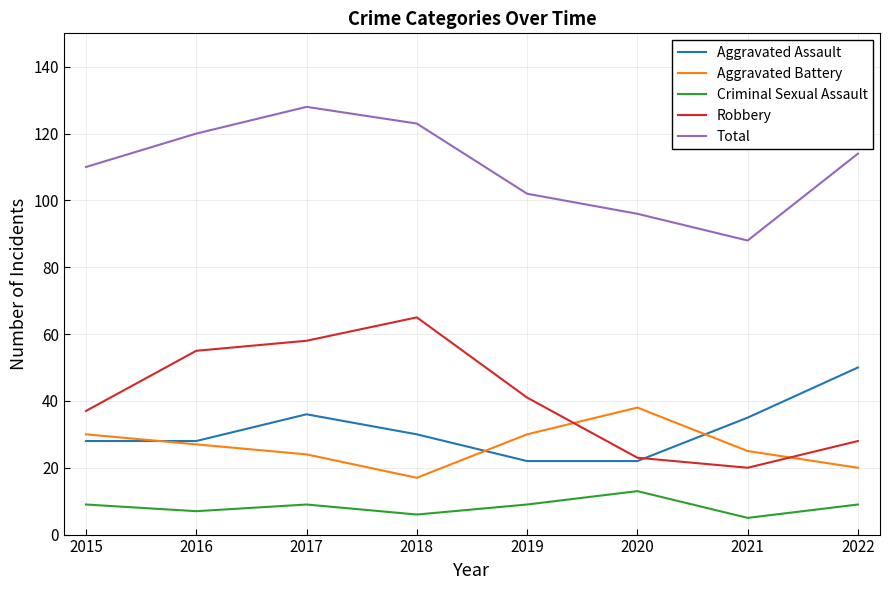

Which series changed the most between 2017 and 2021?

Total